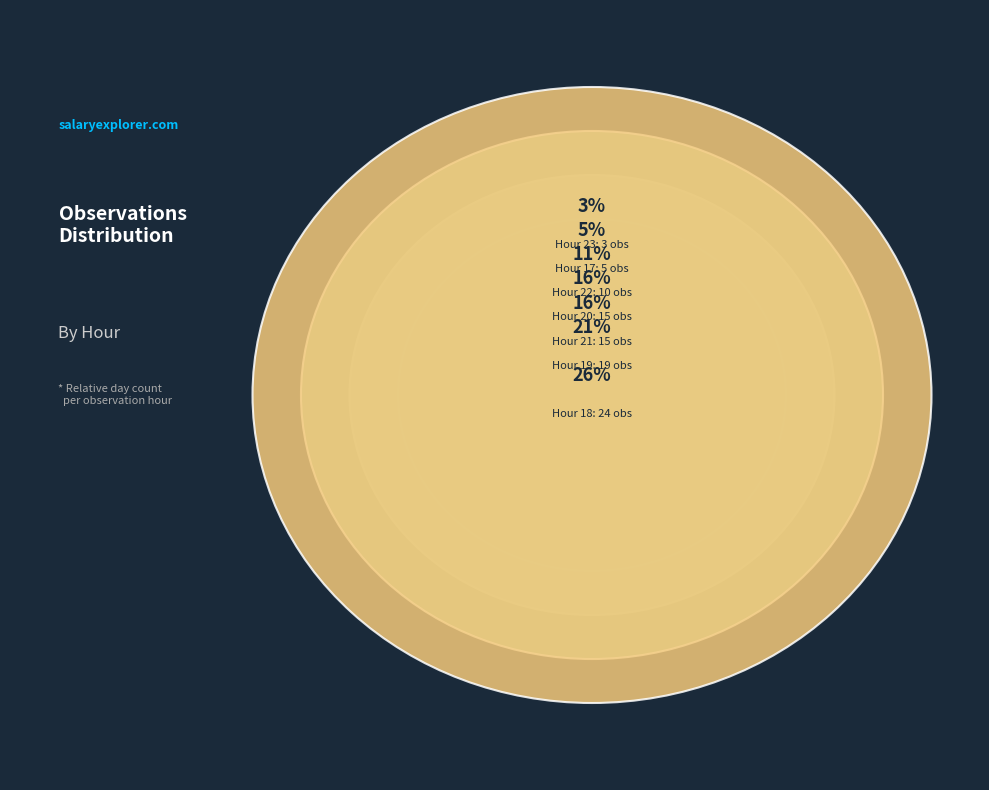

What is the ratio of the value at 17 to the value at 19?

0.3